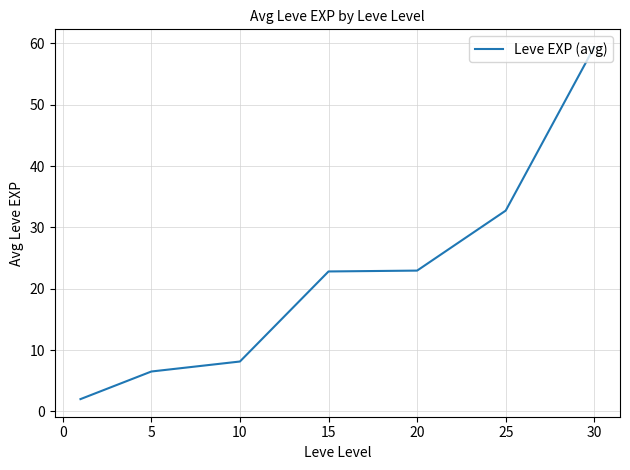

What is the average value?

22.1